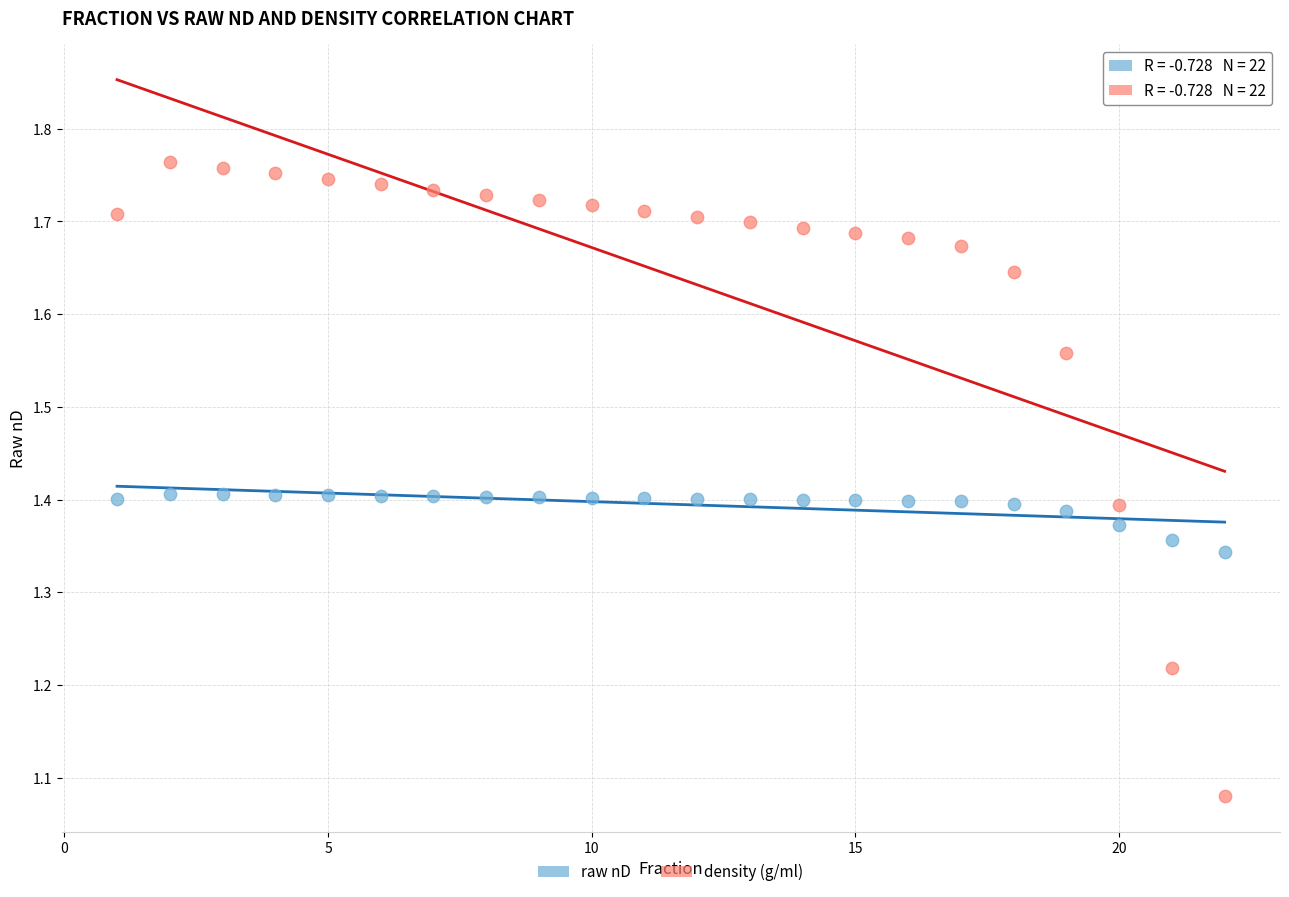

Which series has the widest spread of Y values?

density (g/ml)